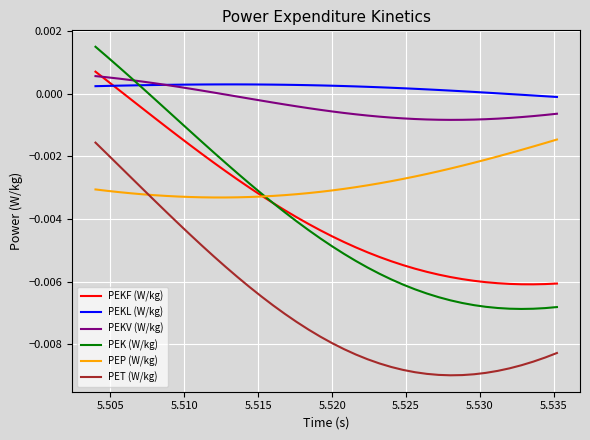

Which series has the largest total across all categories?

PEKL (W/kg)